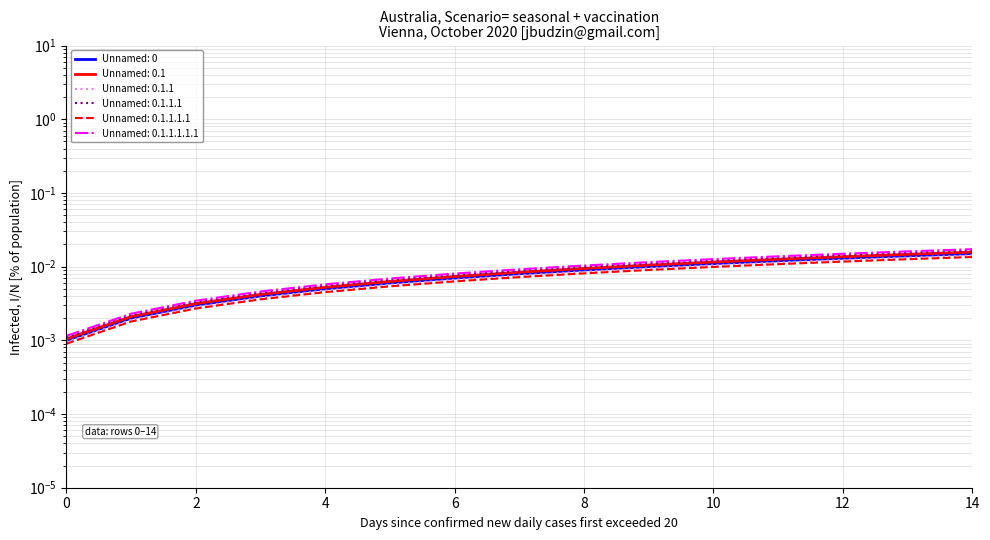

True or false: Unnamed: 0.1.1.1 and Unnamed: 0.1 intersect in this chart.

False